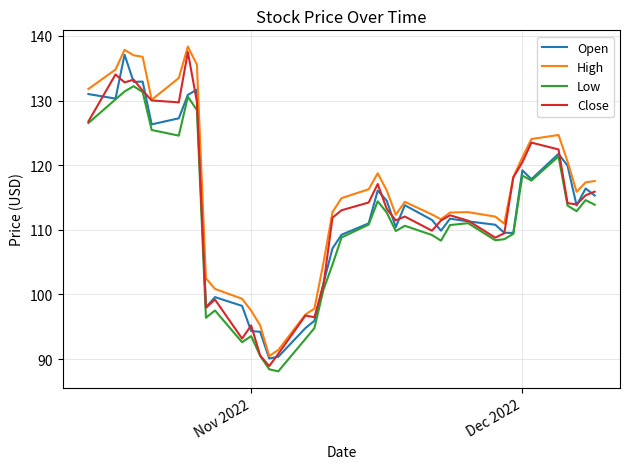

True or false: High and Low intersect in this chart.

False